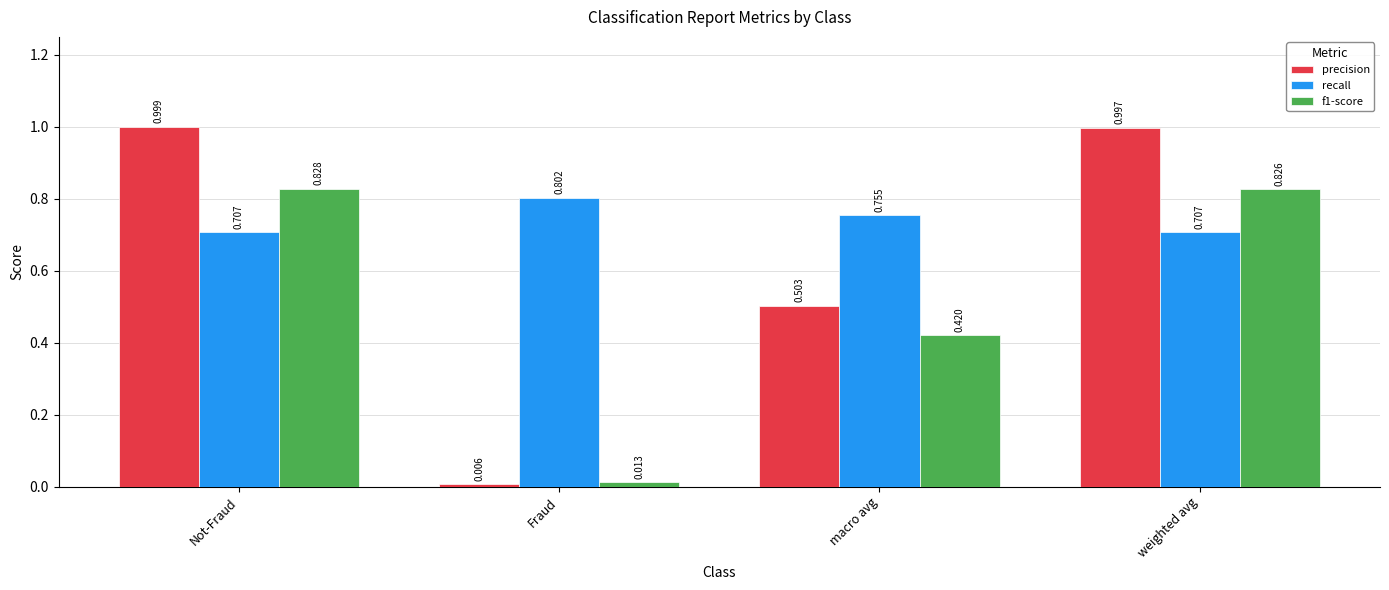

What is the sum of the recall values at Not-Fraud and Fraud?

1.5